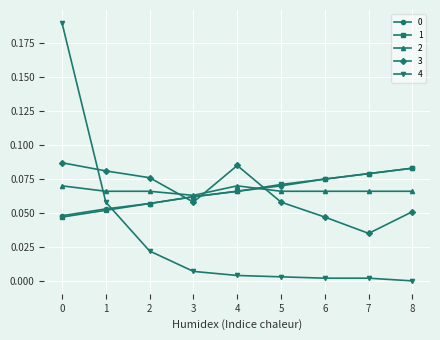

Where do 1 and 3 first cross each other?

2 and 3